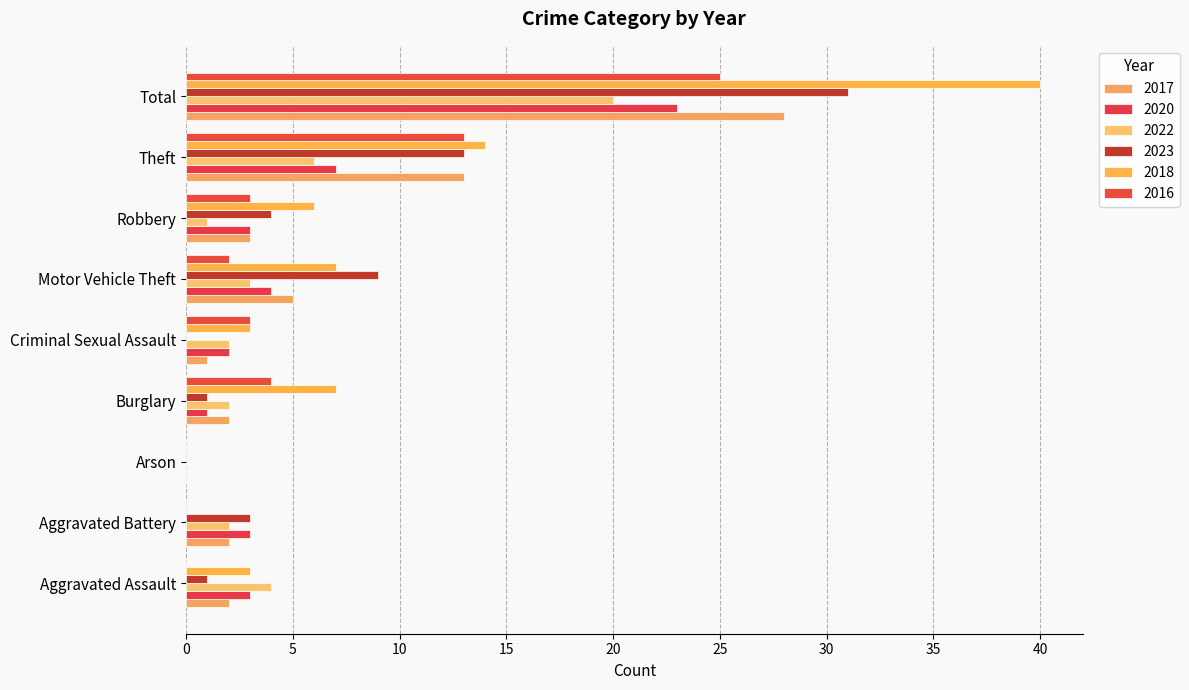

How many distinct data groups are displayed?

6